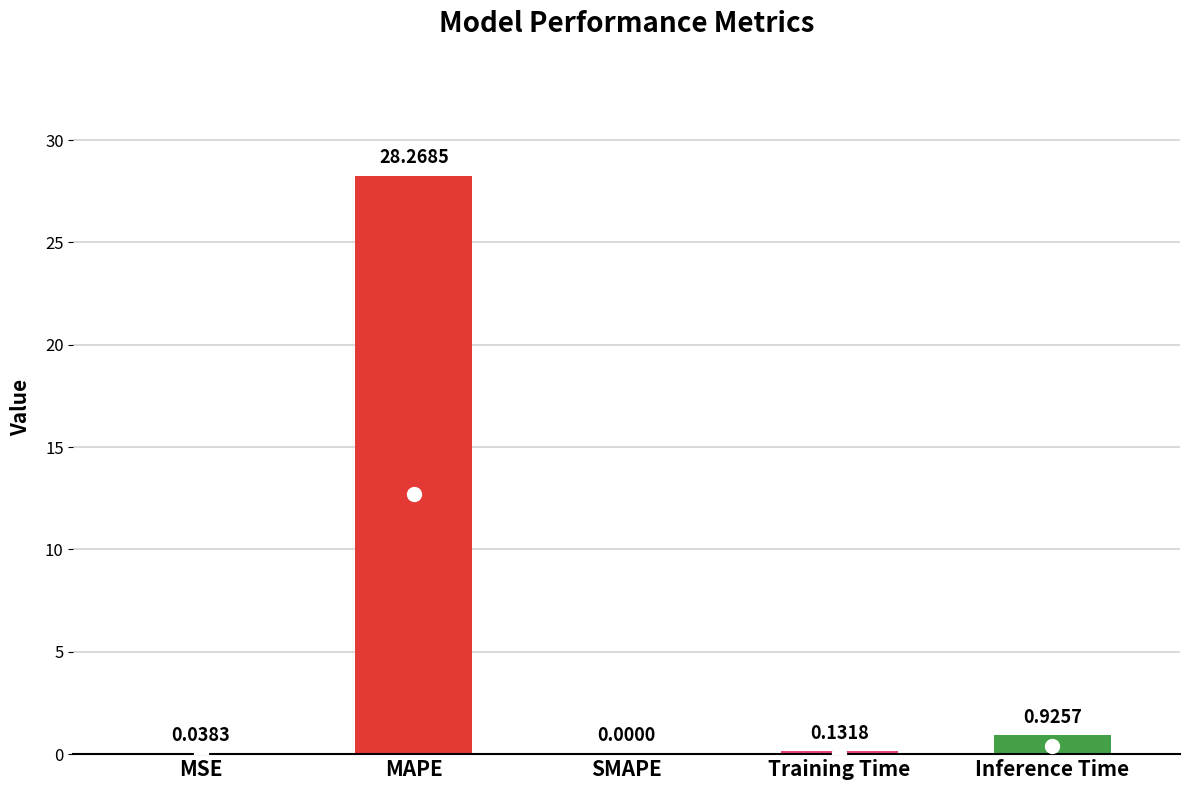

Which has a higher value, MSE or Training Time?

Training Time